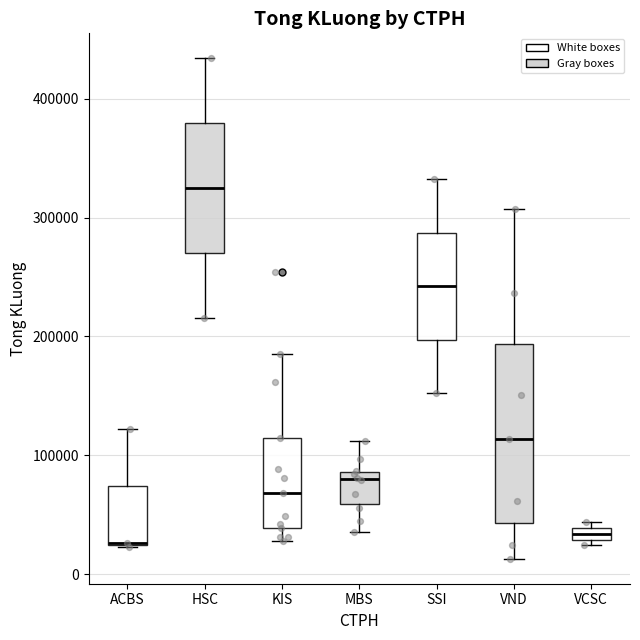

Where does the median line of the box for HSC sit on the y-axis? The values are not printed on the chart, so give them approximately, as read against the axis.

320000